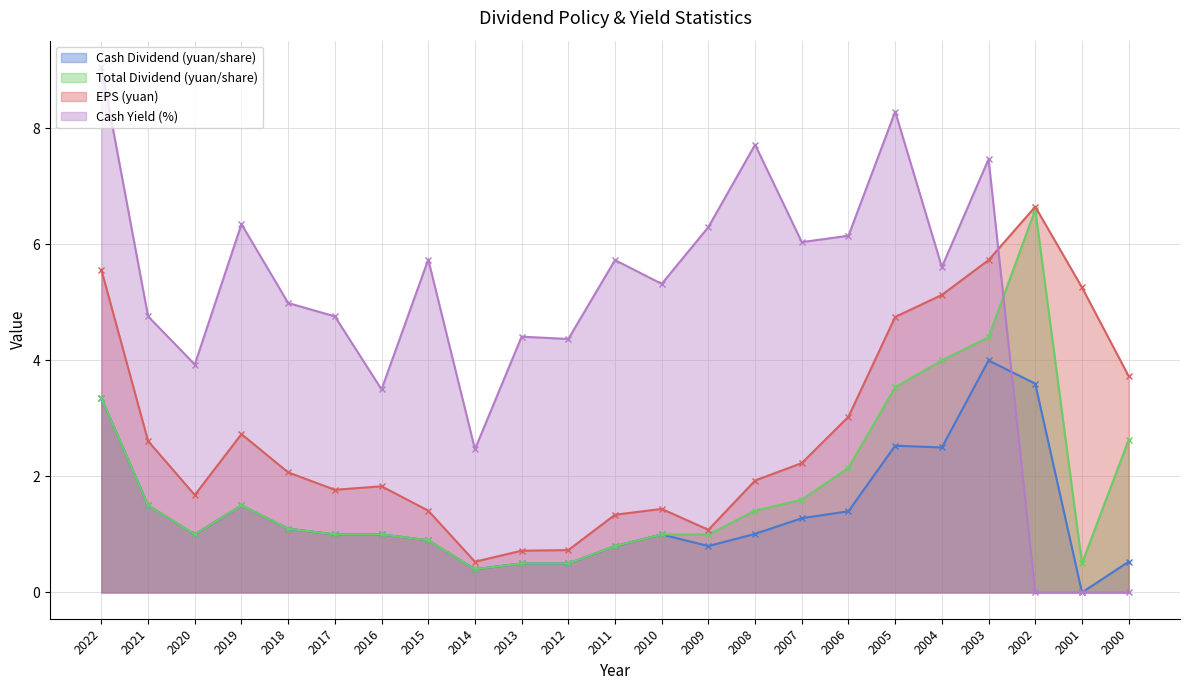

True or false: Cash Dividend (yuan/share) and EPS (yuan) intersect in this chart.

False